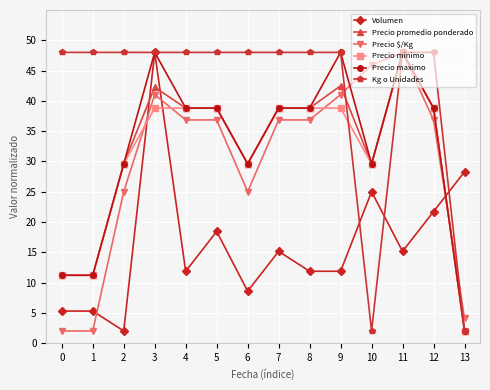

What value does the Precio $/Kg series have at 11?

48.0